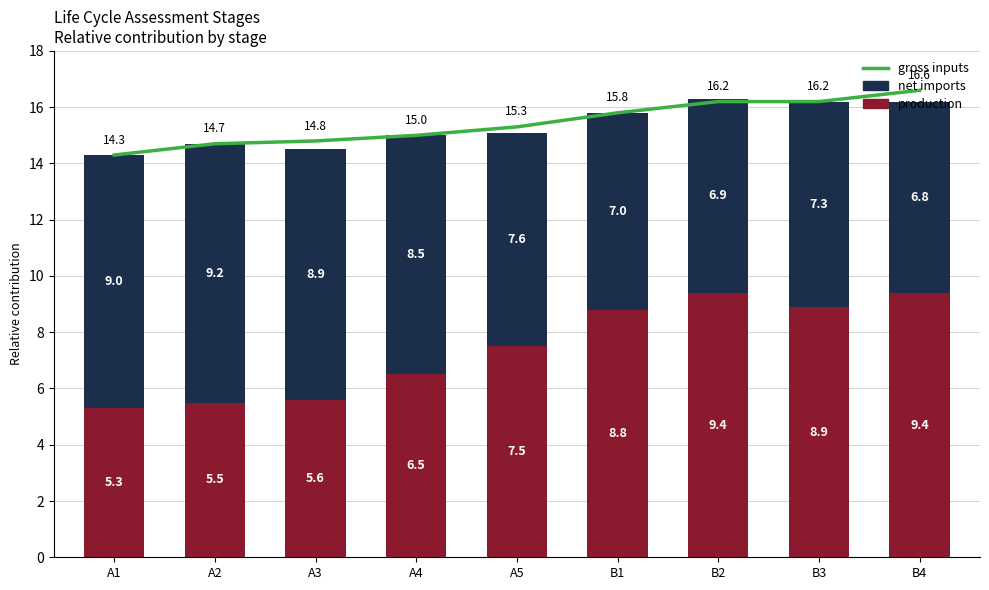

Which series has the largest total across all categories?

gross inputs